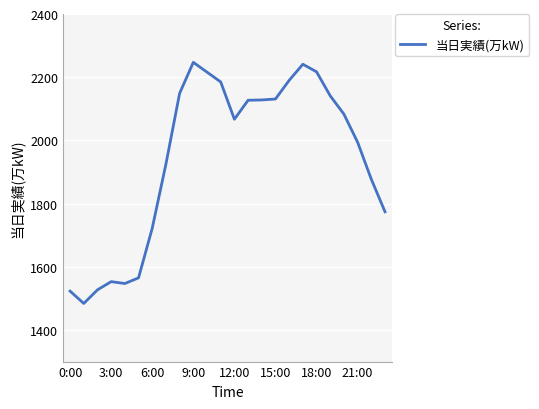

What is the smallest value displayed?

1484